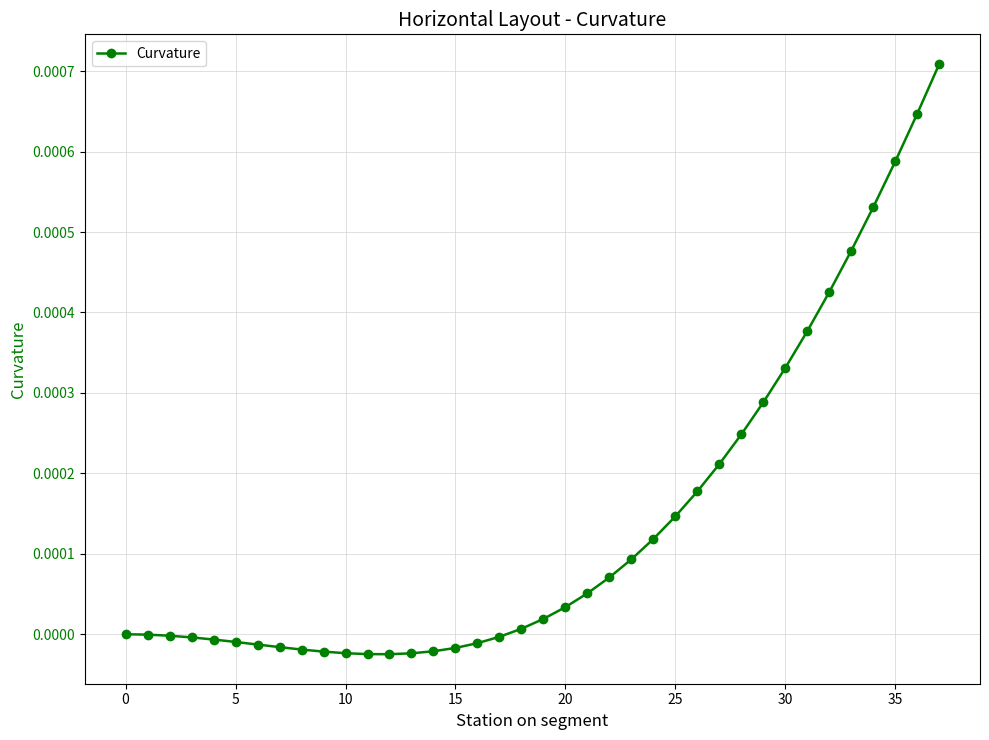

Where is the first local minimum?

12